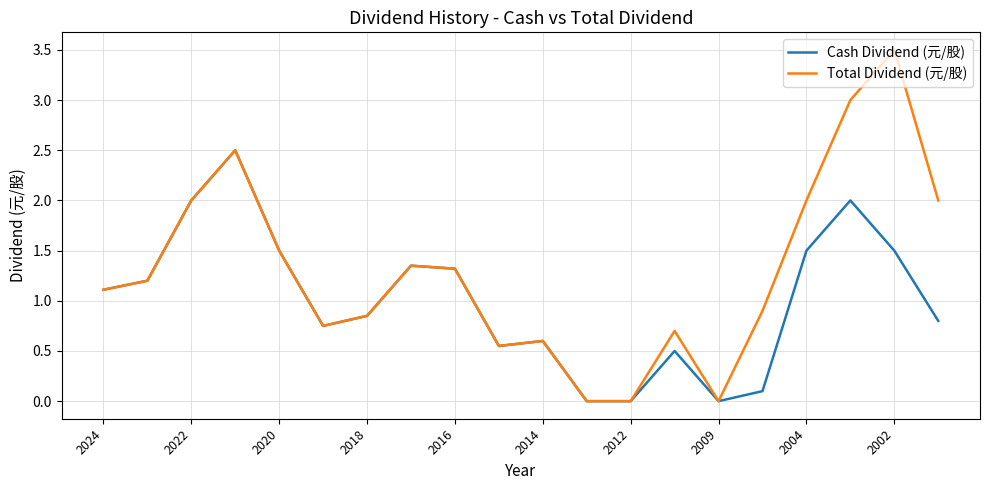

Rank the series by their maximum value, from lowest to highest.

Cash Dividend (元/股), Total Dividend (元/股)